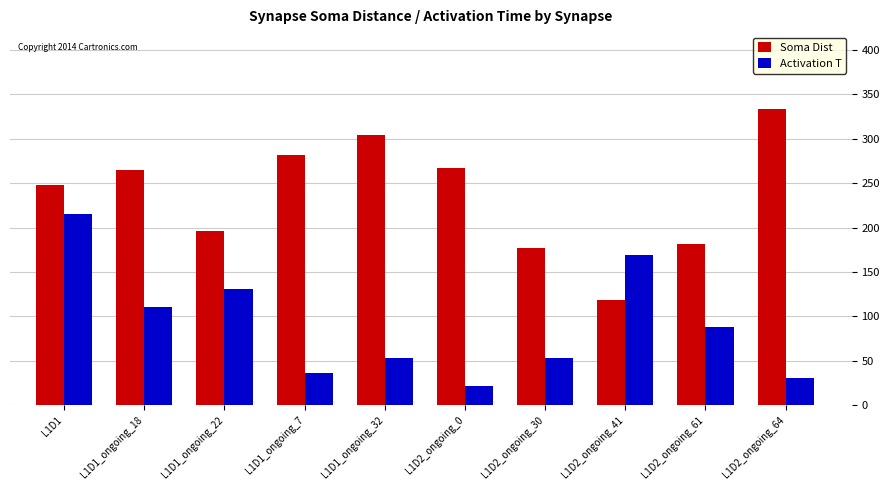

What is the spread (max minus min) of values at L1D1_ongoing_18?

154.6